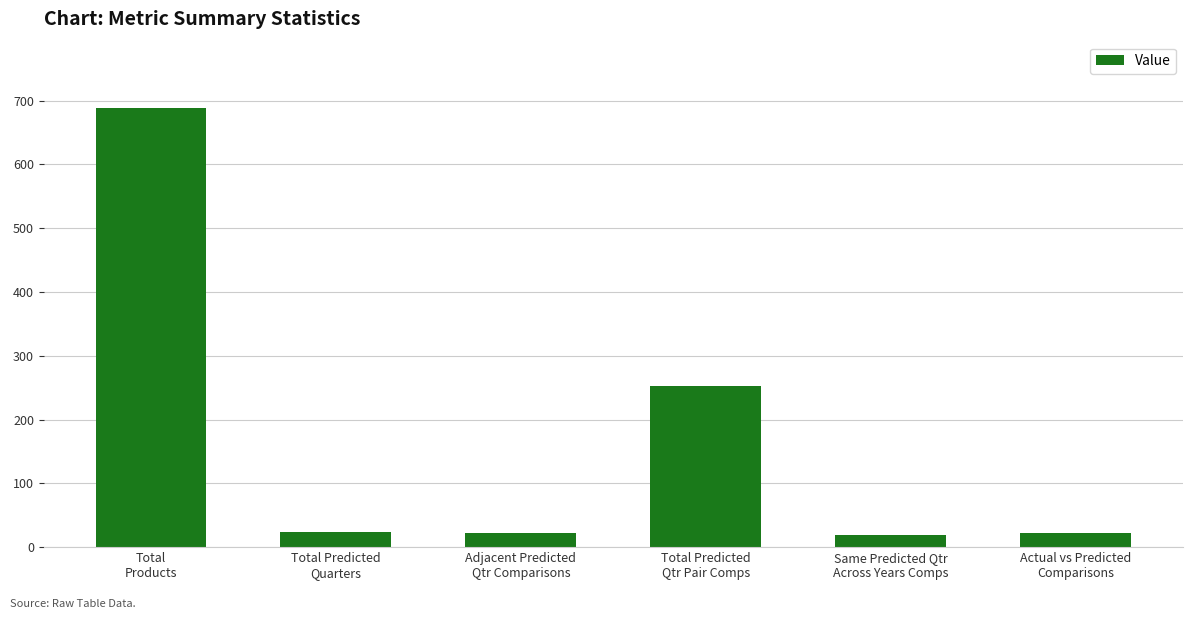

What is the value of the 2nd bar from the left?

23